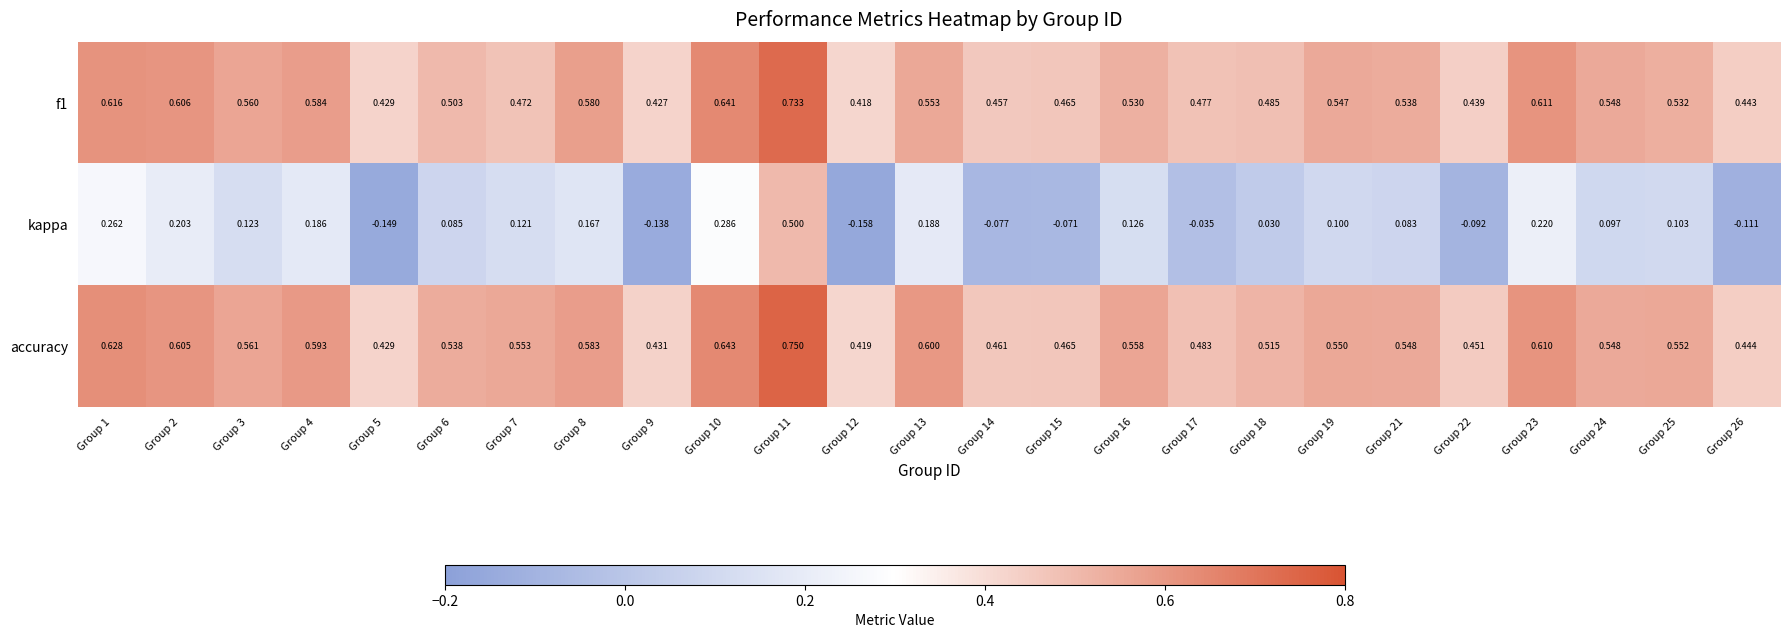

Which series has the largest total across all categories?

accuracy